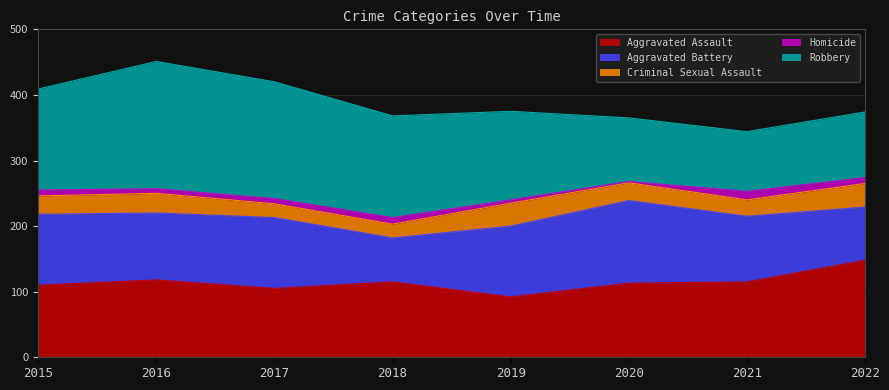

True or false: Homicide and Robbery cross at least once.

False